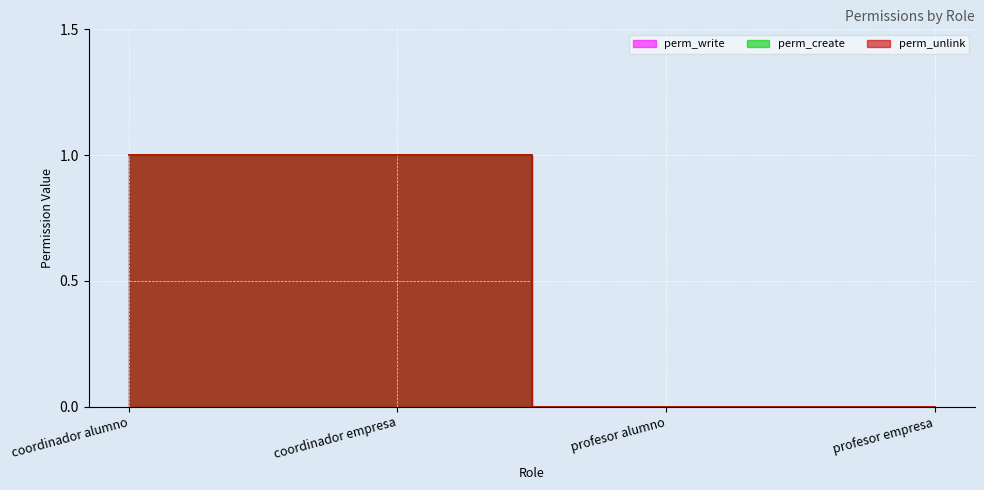

At which label does perm_write reach its minimum?

profesor alumno